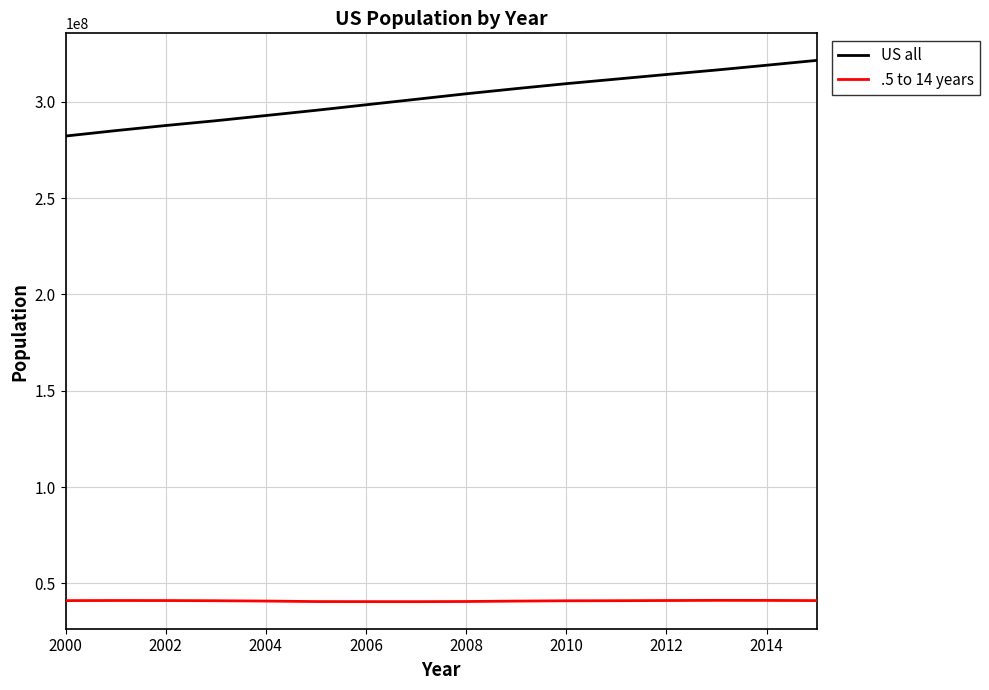

What is the minimum value for .5 to 14 years?

40555653